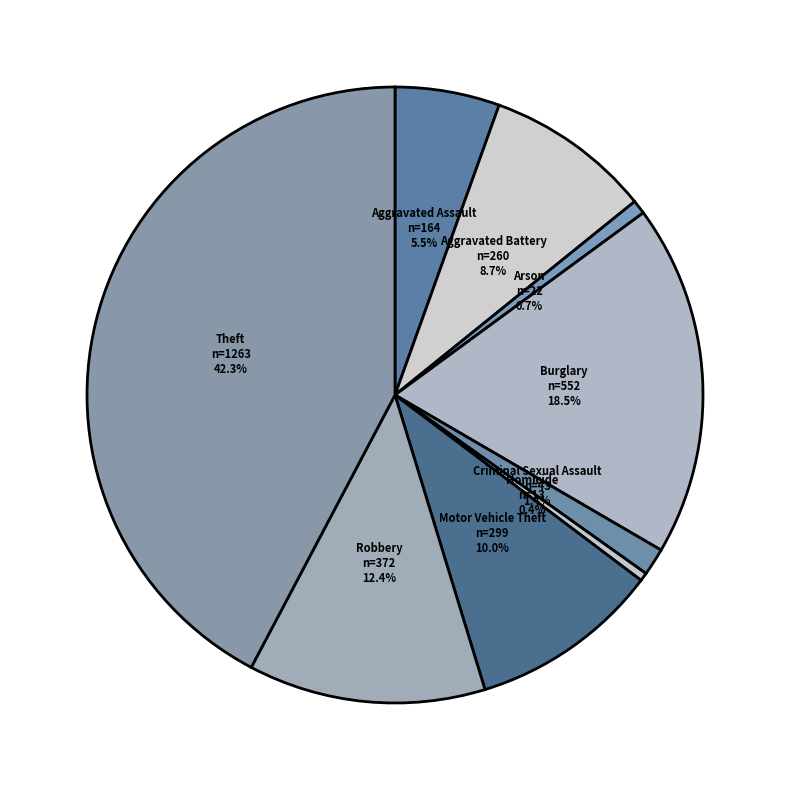

Is it true that Homicide is 6% of the pie?

False